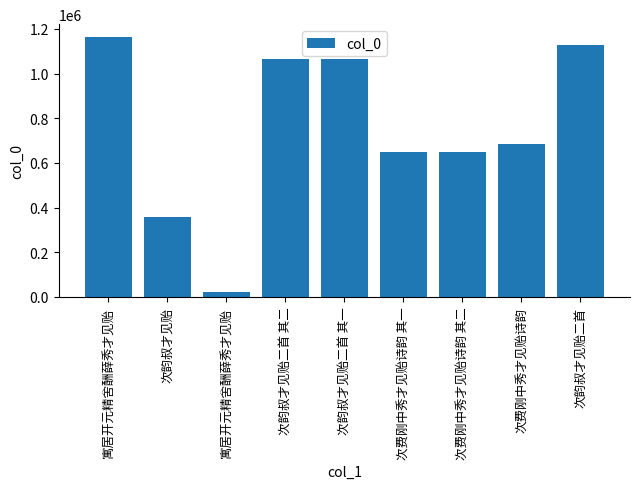

How many distinct data groups are displayed?

1